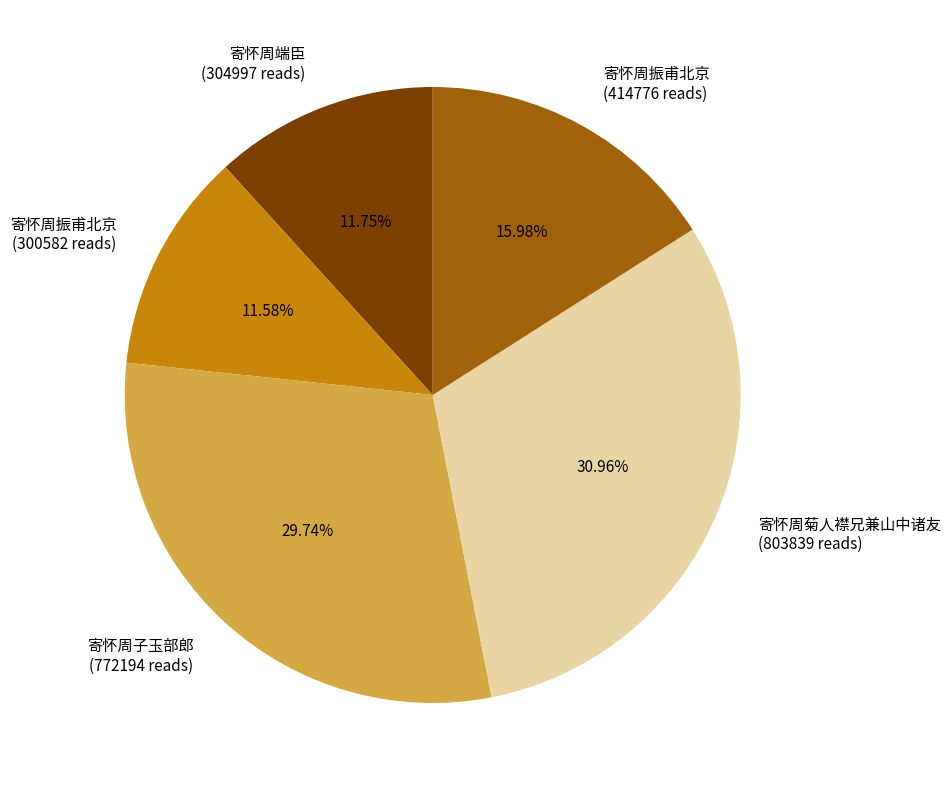

Count the number of slices in the pie.

5